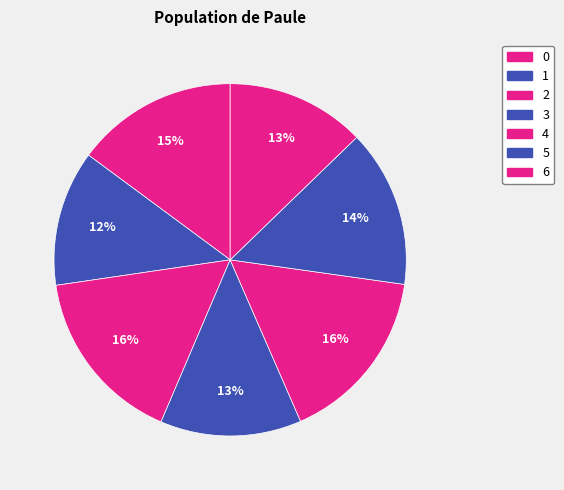

What is the largest slice in the pie chart?

2